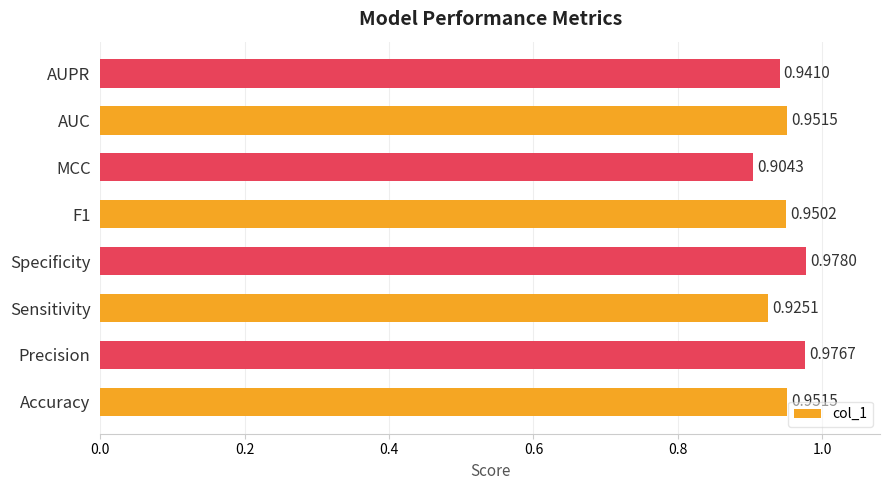

What is the sum of the values at Precision and AUC?

1.9